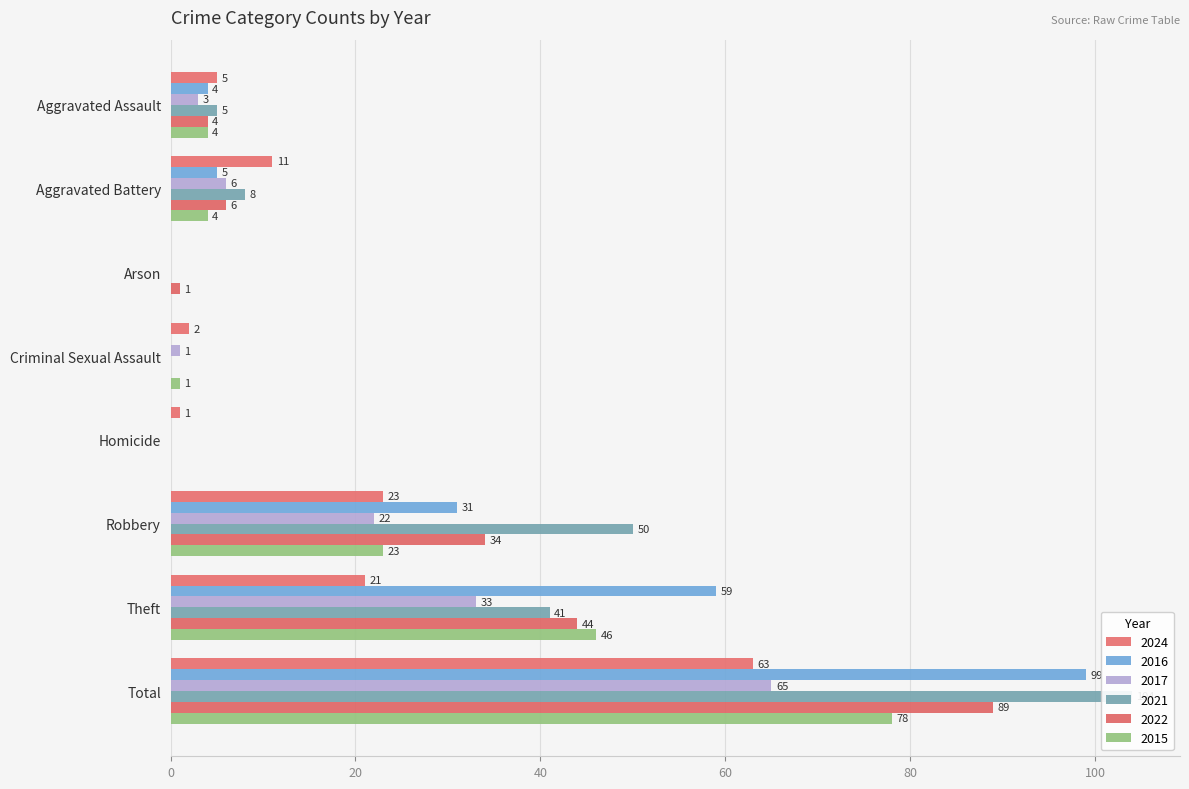

Rank the series by their maximum value, from highest to lowest.

2021, 2016, 2022, 2015, 2017, 2024